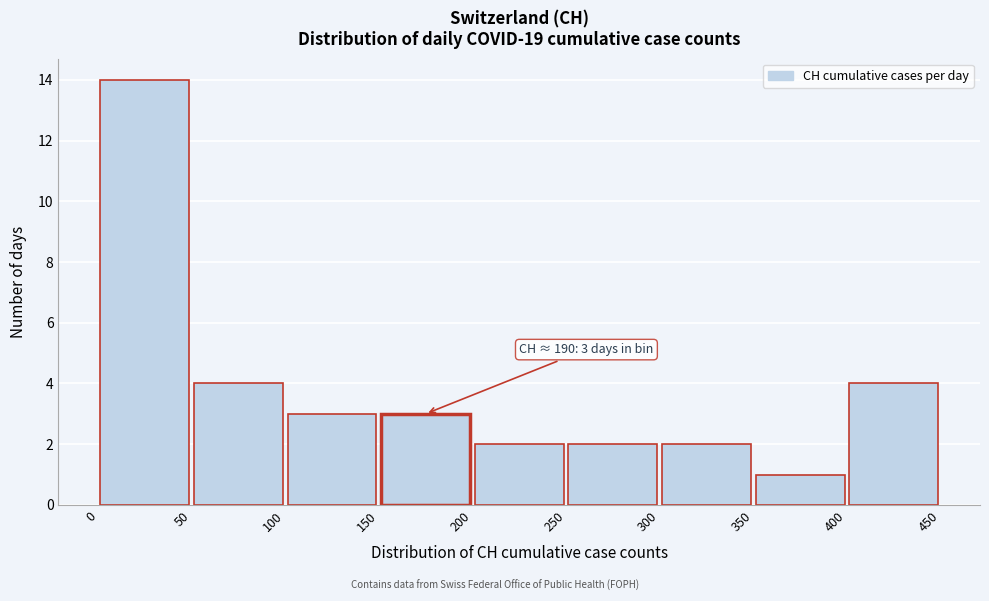

Over which range of the x-axis is the bar tallest?

0 to 50